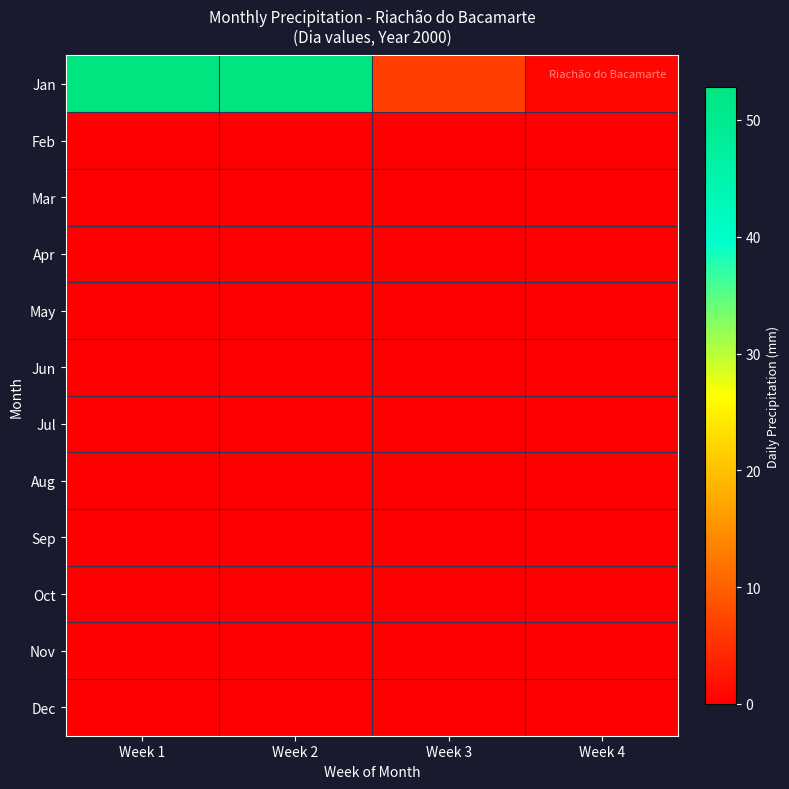

Reading right to left, extract all data points from this chart.

Jan: Week 4=0.8	Week 3=6.6	Week 2=52.8	Week 1=52.4
Feb: Week 4=0.0	Week 3=0.0	Week 2=0.0	Week 1=0.0
Mar: Week 4=0.0	Week 3=0.0	Week 2=0.0	Week 1=0.0
Apr: Week 4=0.0	Week 3=0.0	Week 2=0.0	Week 1=0.0
May: Week 4=0.0	Week 3=0.0	Week 2=0.0	Week 1=0.0
Jun: Week 4=0.0	Week 3=0.0	Week 2=0.0	Week 1=0.0
Jul: Week 4=0.0	Week 3=0.0	Week 2=0.0	Week 1=0.0
Aug: Week 4=0.0	Week 3=0.0	Week 2=0.0	Week 1=0.0
Sep: Week 4=0.0	Week 3=0.0	Week 2=0.0	Week 1=0.0
Oct: Week 4=0.0	Week 3=0.0	Week 2=0.0	Week 1=0.0
Nov: Week 4=0.0	Week 3=0.0	Week 2=0.0	Week 1=0.0
Dec: Week 4=0.0	Week 3=0.0	Week 2=0.0	Week 1=0.0